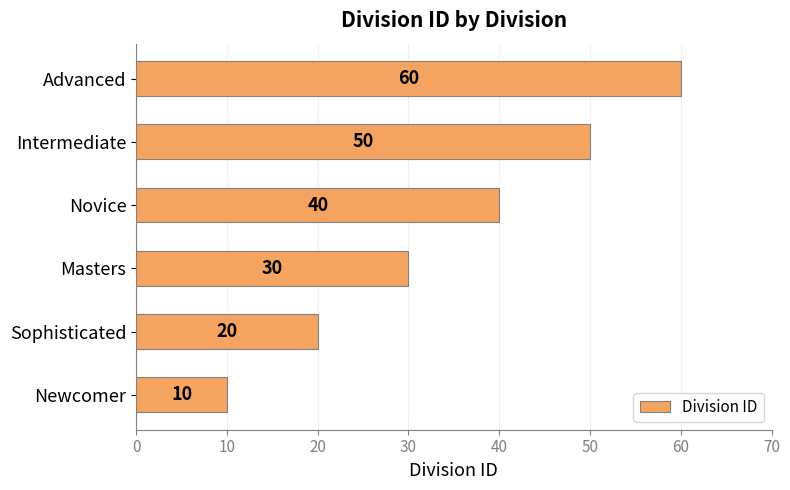

Reading top to bottom, extract all data points from this chart.

60	50	40	30	20	10